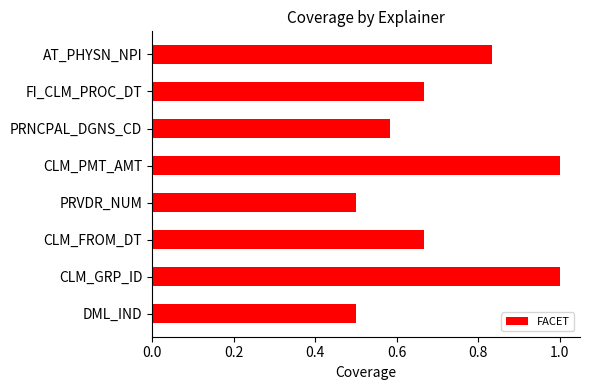

Which has a higher value, DML_IND or CLM_GRP_ID?

CLM_GRP_ID